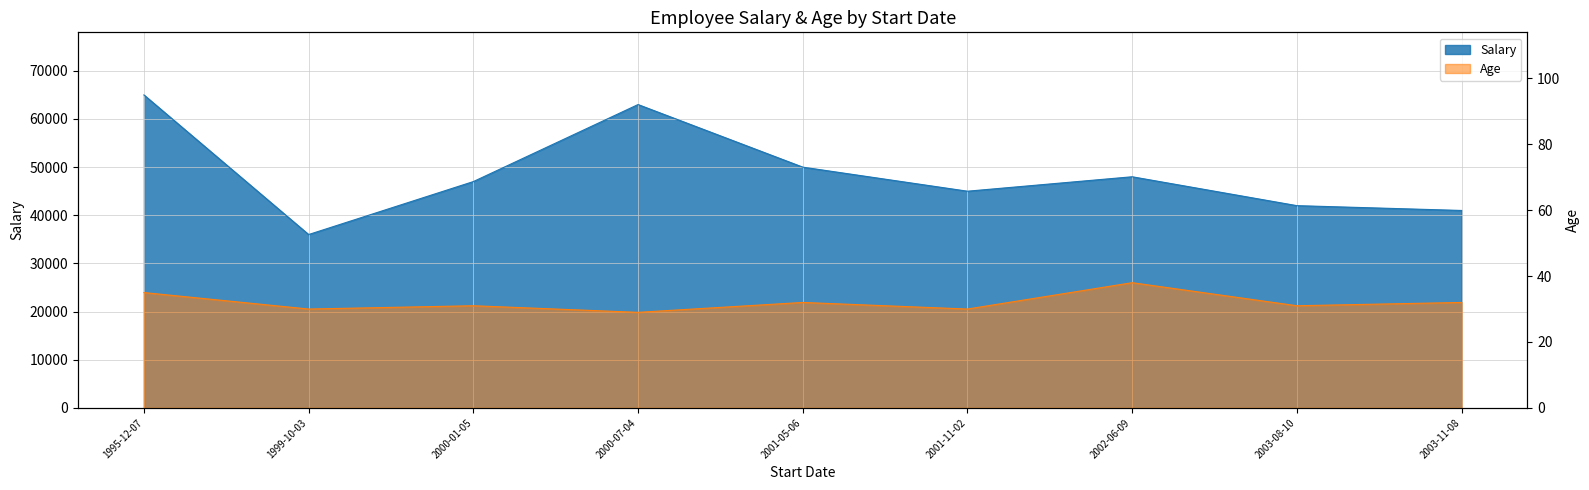

Where is Age nearest to the value 33?

2001-05-06